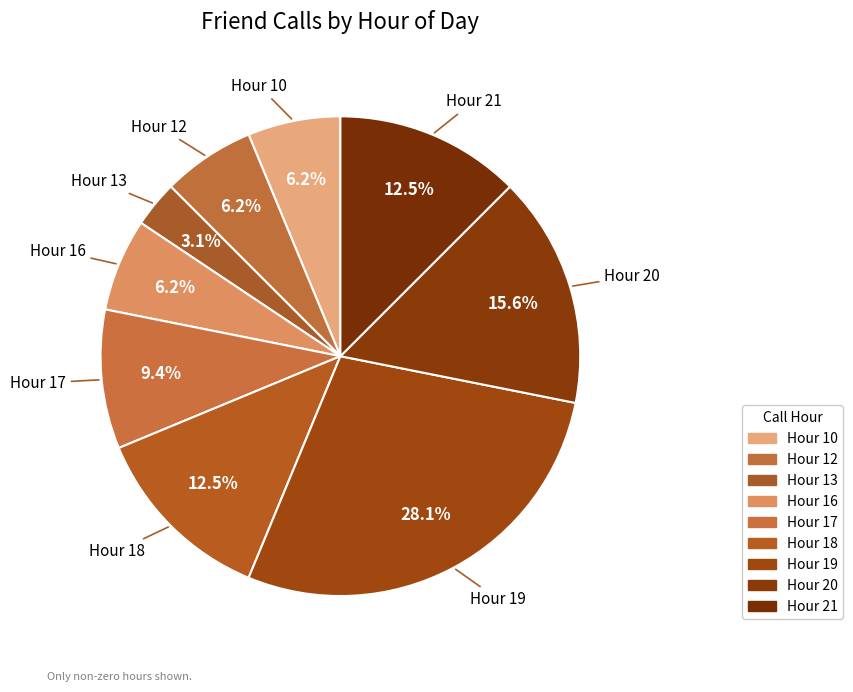

Which slice is the largest?

19